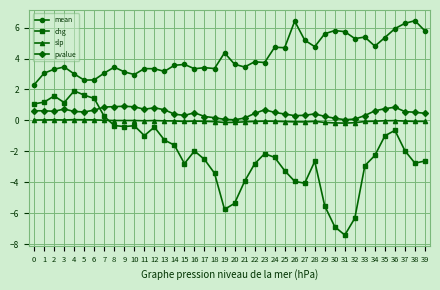

What is the value of the pvalue point at the 9th from the left?

0.9